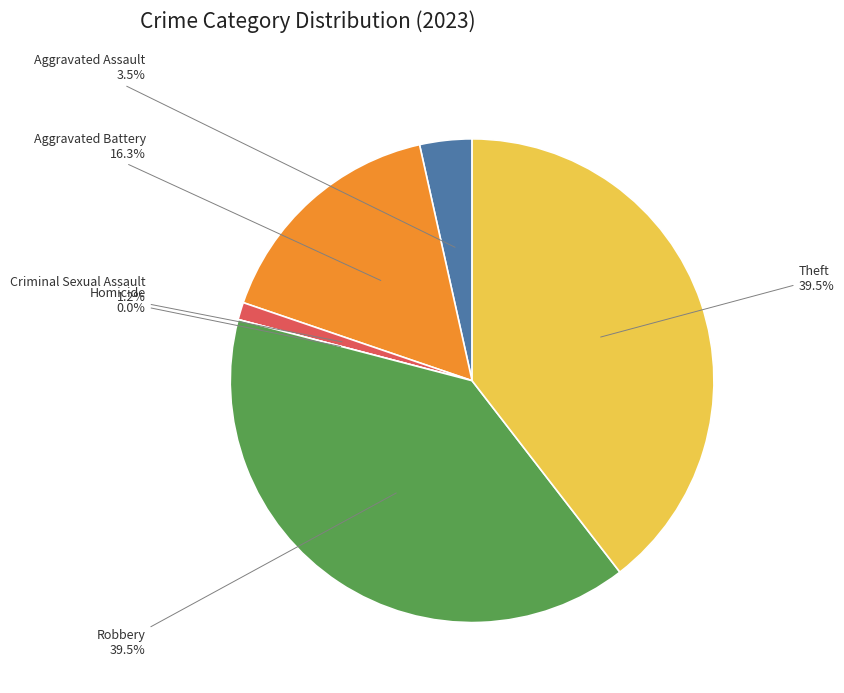

What percentage is the Robbery slice, to the nearest percent?

40%